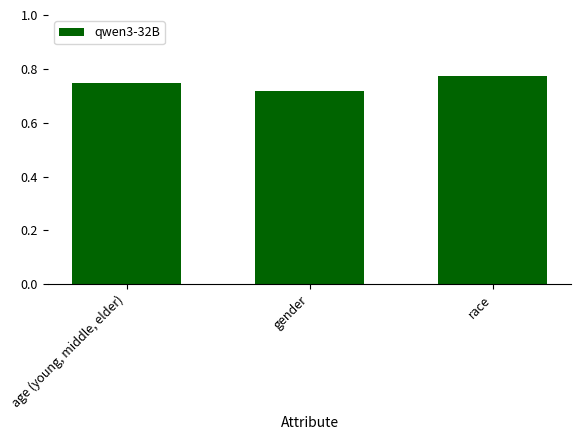

Which category has the highest value across all series?

race